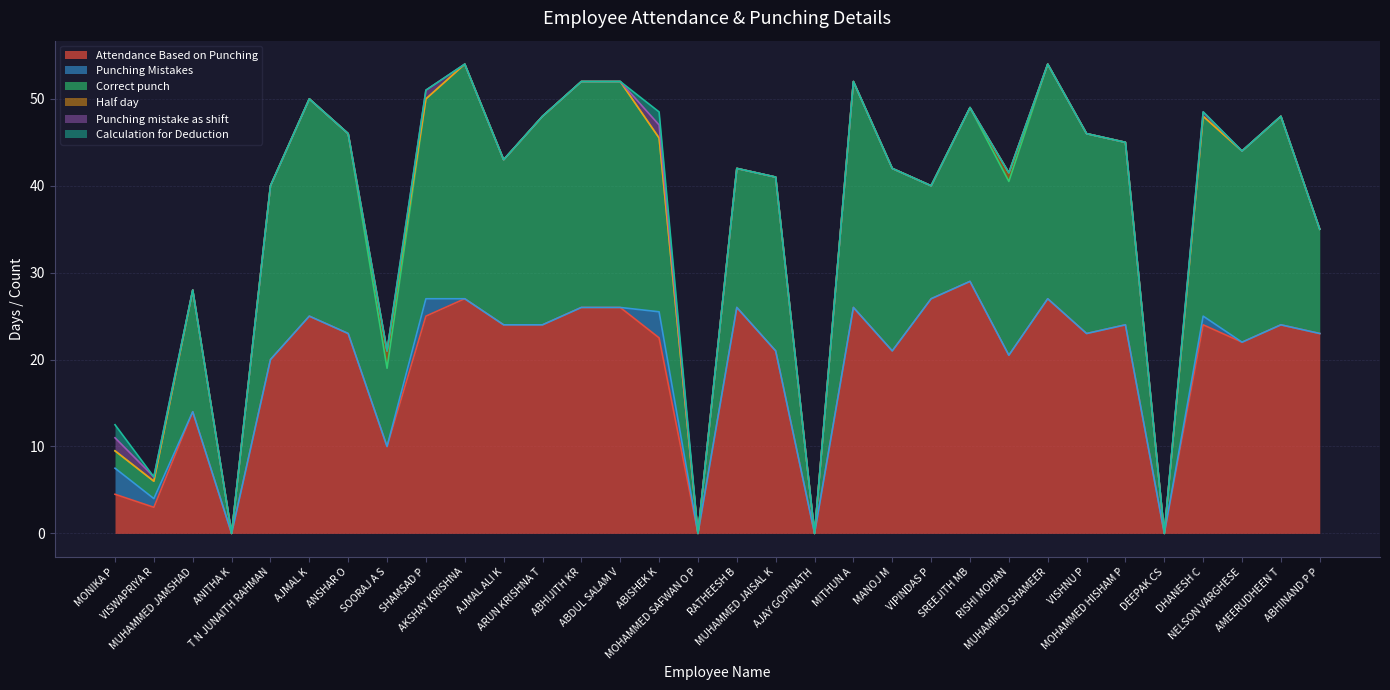

The value of Punching Mistakes at AKSHAY KRISHNA is 1.9. True or false?

False